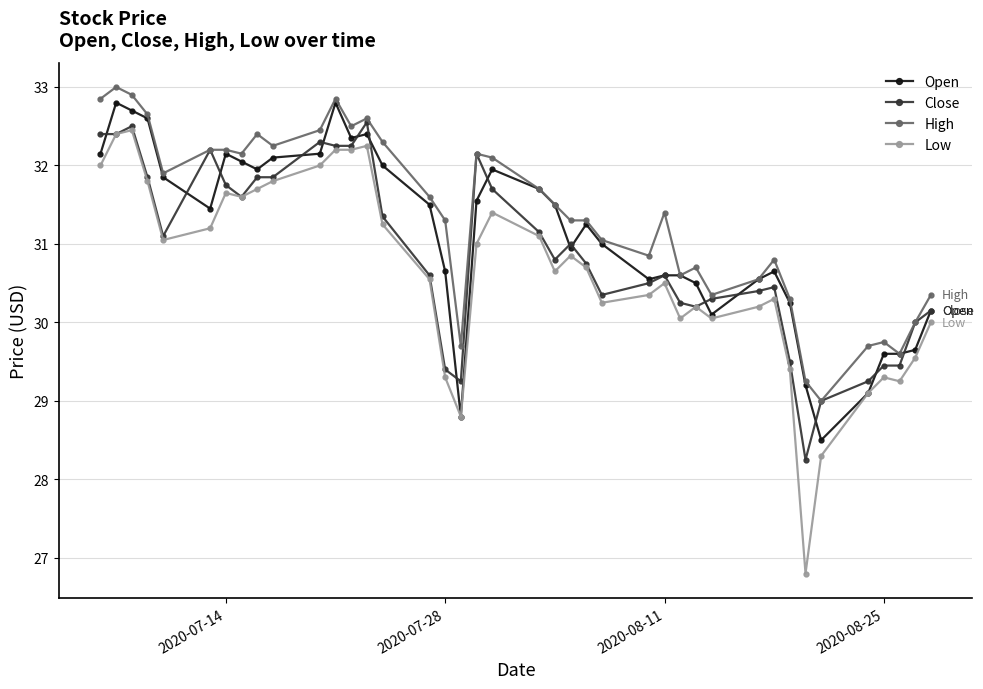

True or false: High has more than 1 points higher than both neighbors.

True